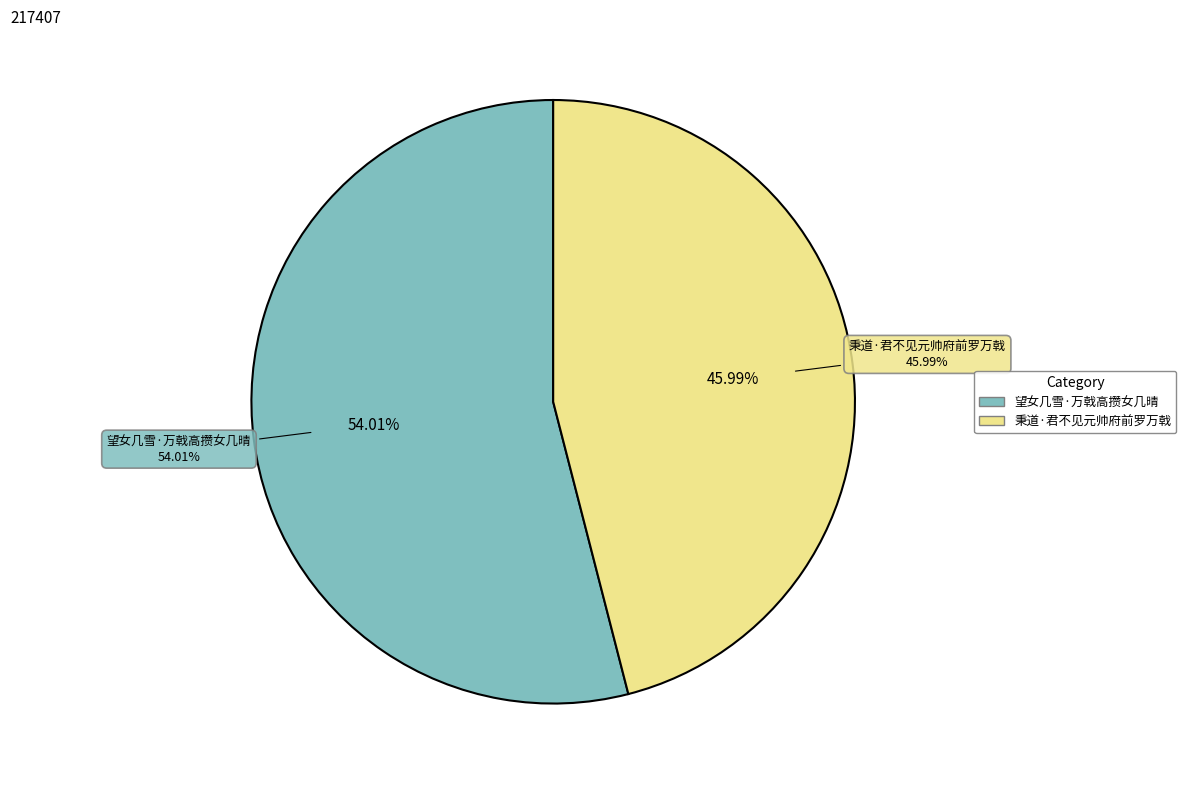

How many slices are in this pie chart?

2